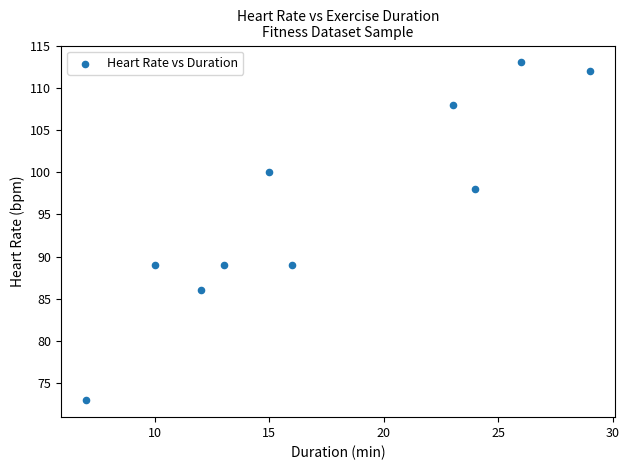

What is the average Y value?

96